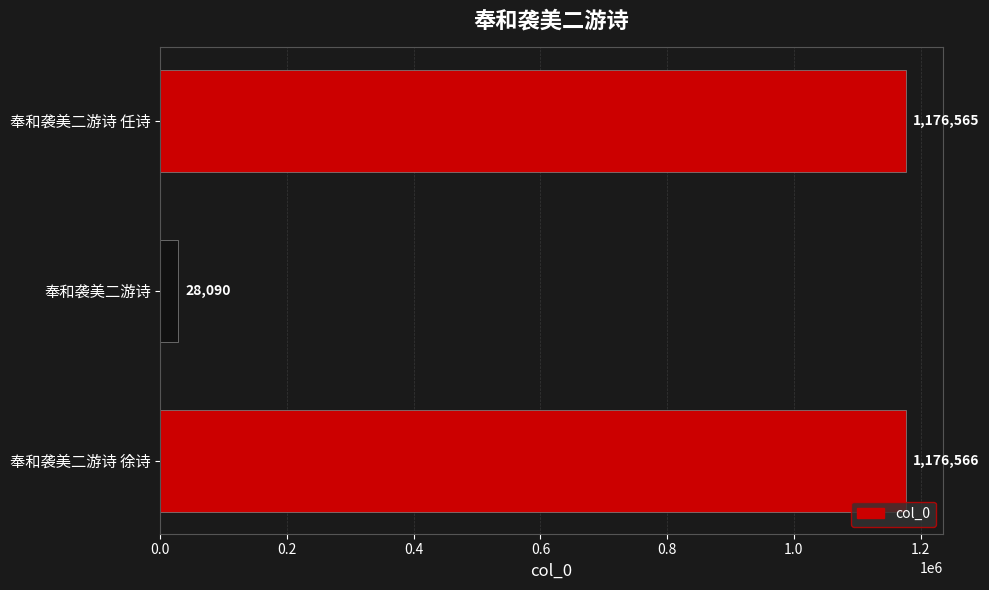

What is the average value?

793740